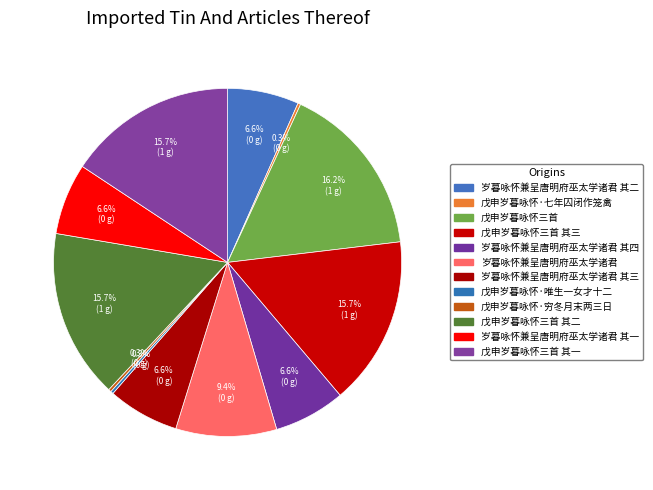

To the nearest percent, what is the average slice percentage?

8%